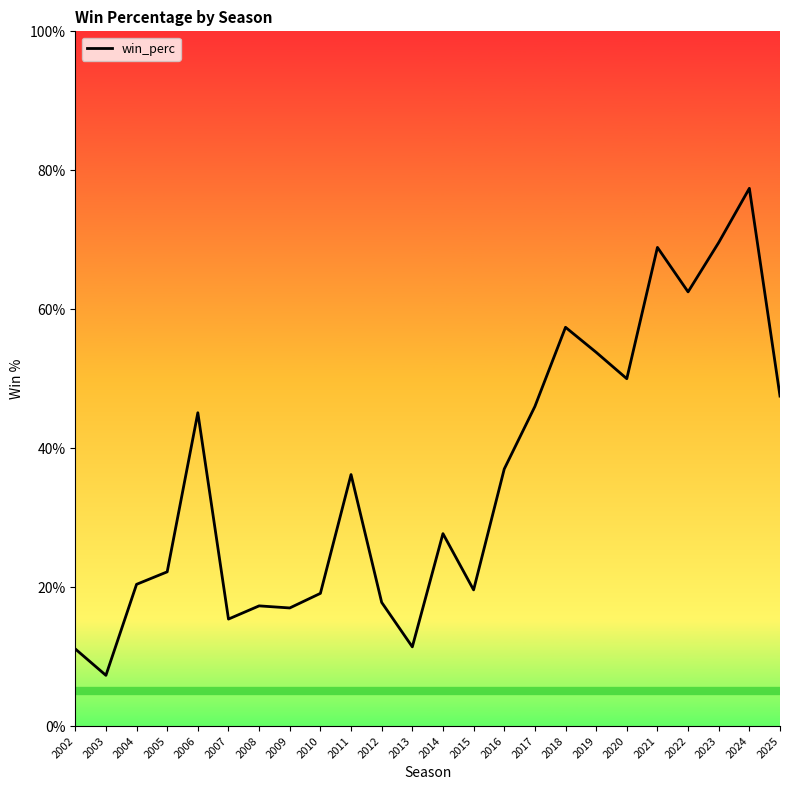

The value at 2015 is 0.3. True or false?

False